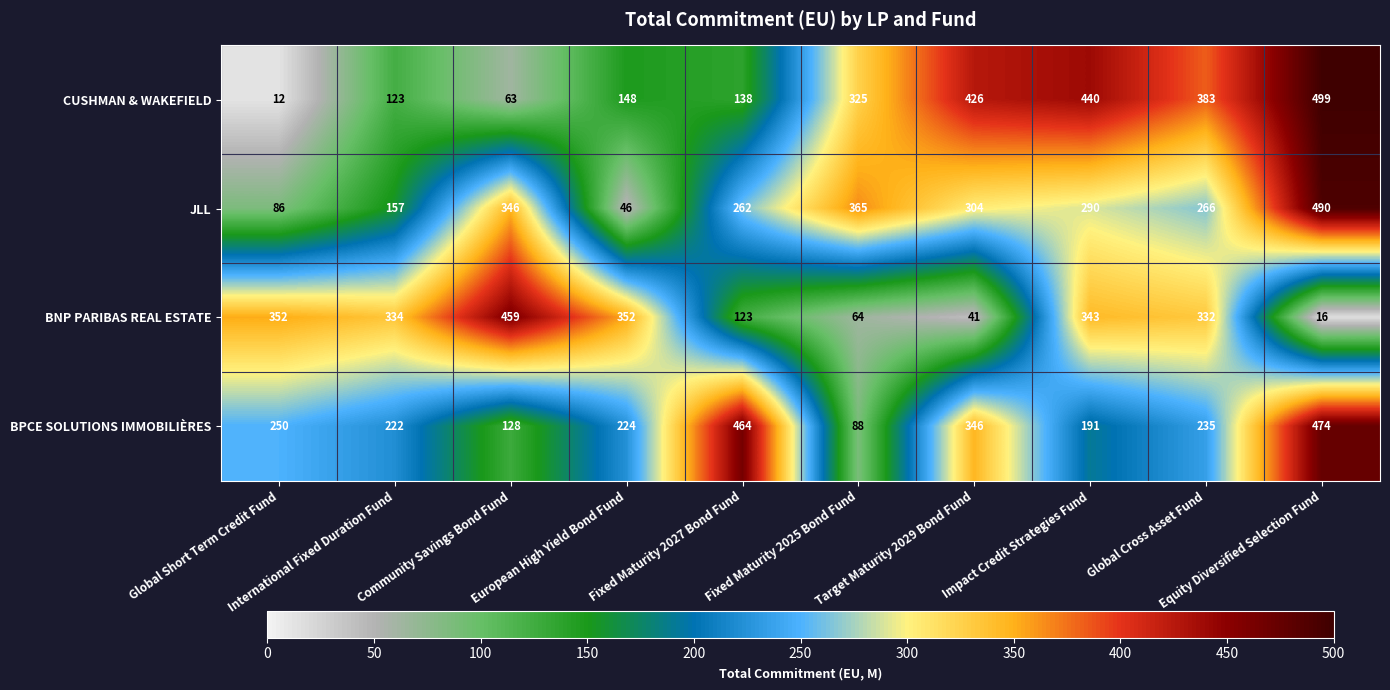

Rank the series by their maximum value, from highest to lowest.

CUSHMAN & WAKEFIELD, JLL, BPCE SOLUTIONS IMMOBILIÈRES, BNP PARIBAS REAL ESTATE